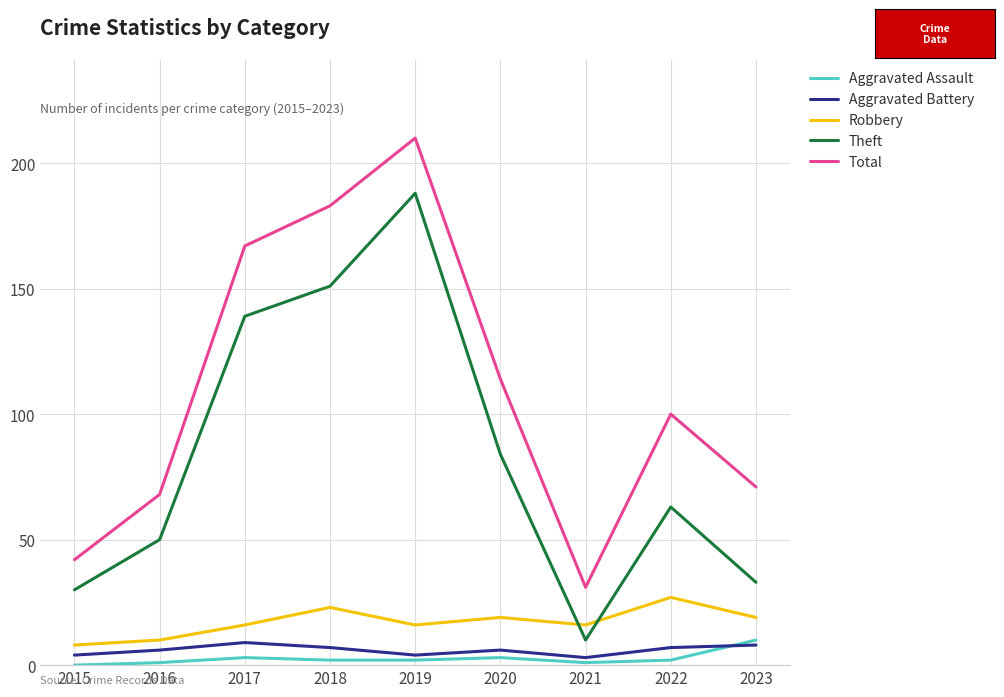

Rank the series at 2015 from highest to lowest value.

Total, Theft, Robbery, Aggravated Battery, Aggravated Assault